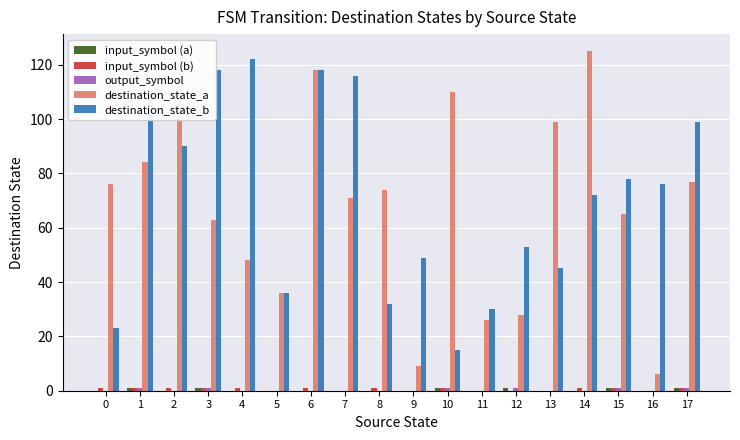

Which series changed the most between 11 and 13?

destination_state_a